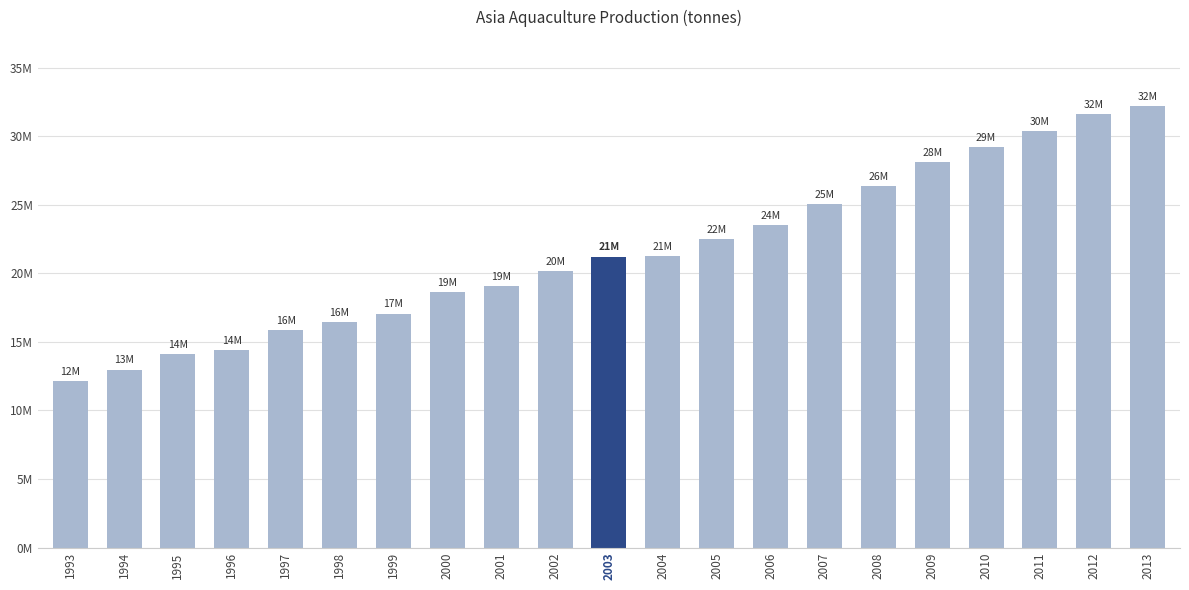

Rank the categories by value from highest to lowest.

2013, 2012, 2011, 2010, 2009, 2008, 2007, 2006, 2005, 2004, 2003, 2002, 2001, 2000, 1999, 1998, 1997, 1996, 1995, 1994, 1993